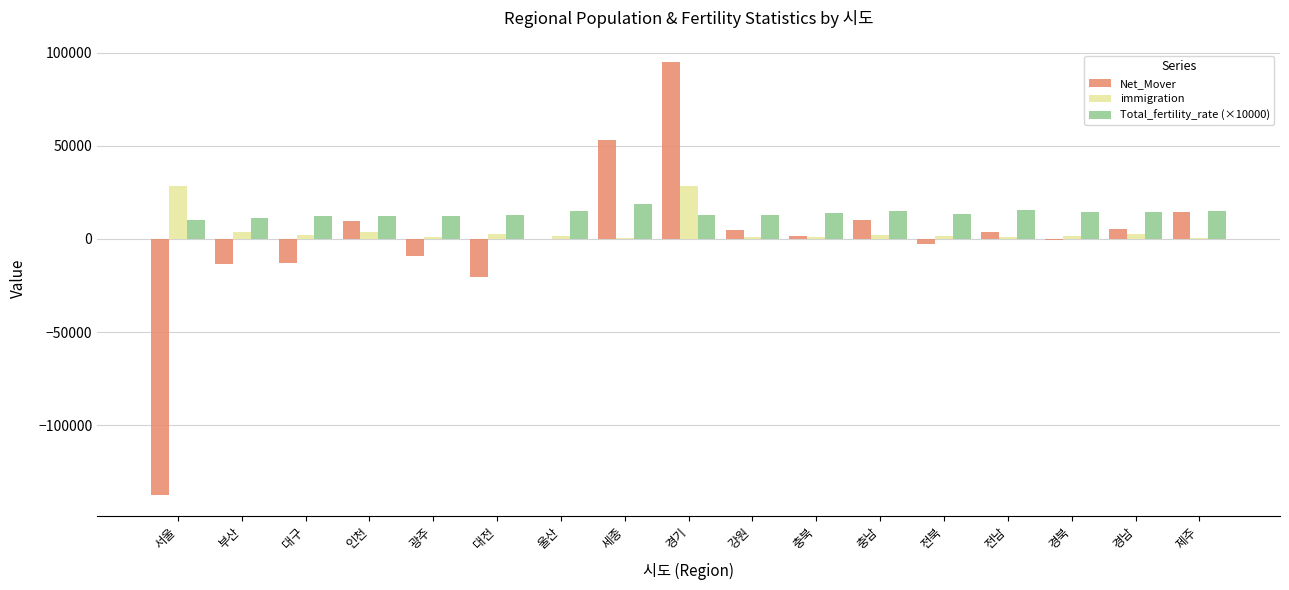

How many distinct data groups are displayed?

3